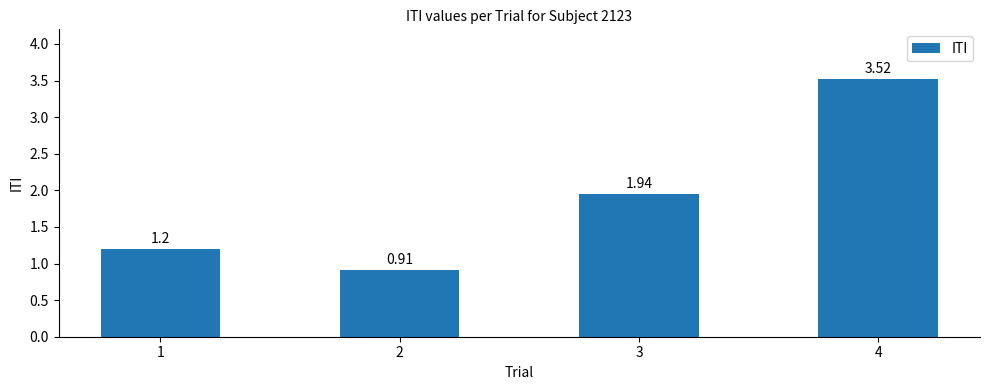

Approximately how many times larger is the value at 2 compared to 4?

0.3